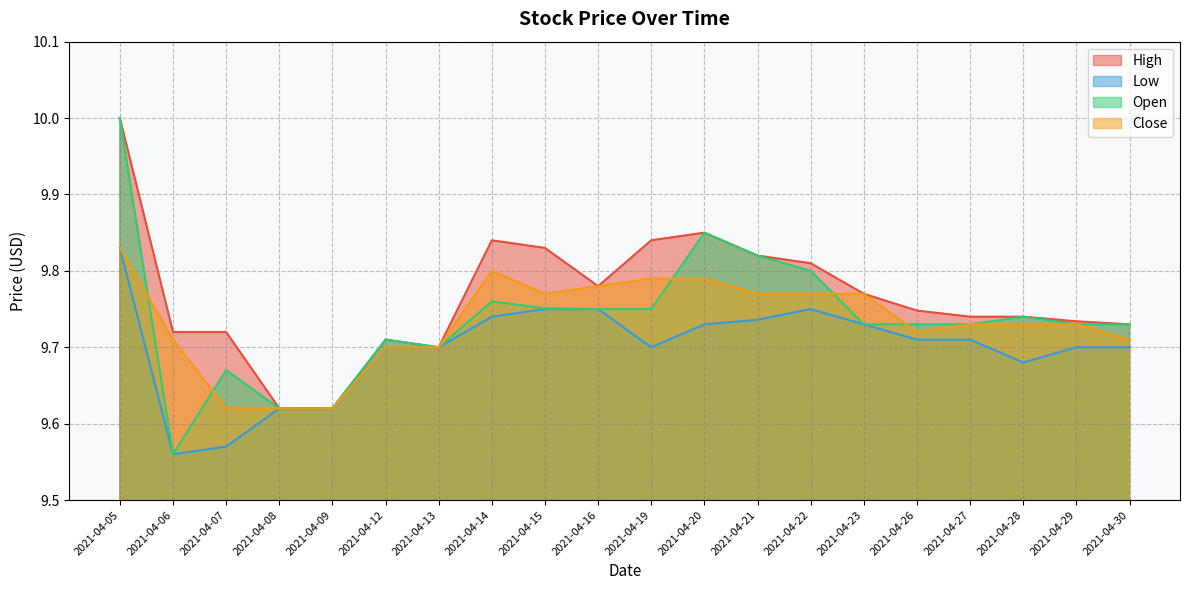

The value of Low at 2021-04-16 is 9.8. True or false?

True